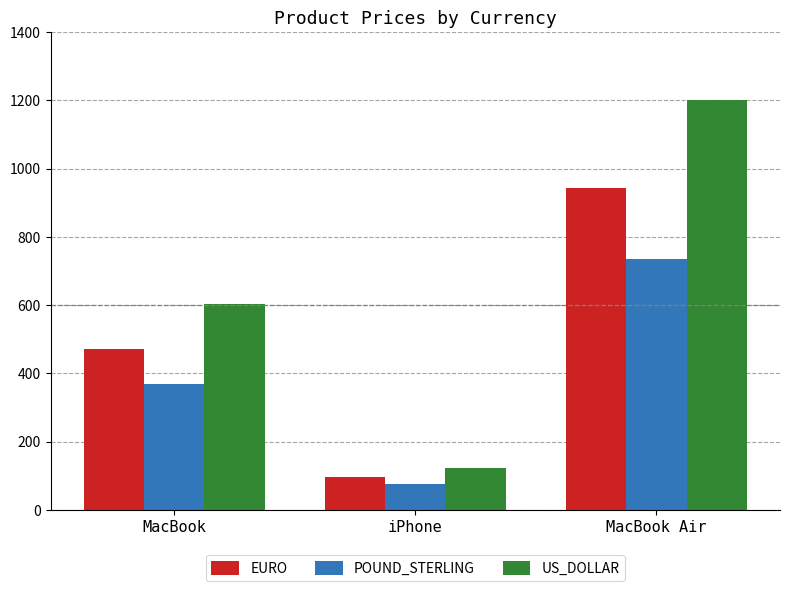

At which category is the sum across all series the highest?

MacBook Air